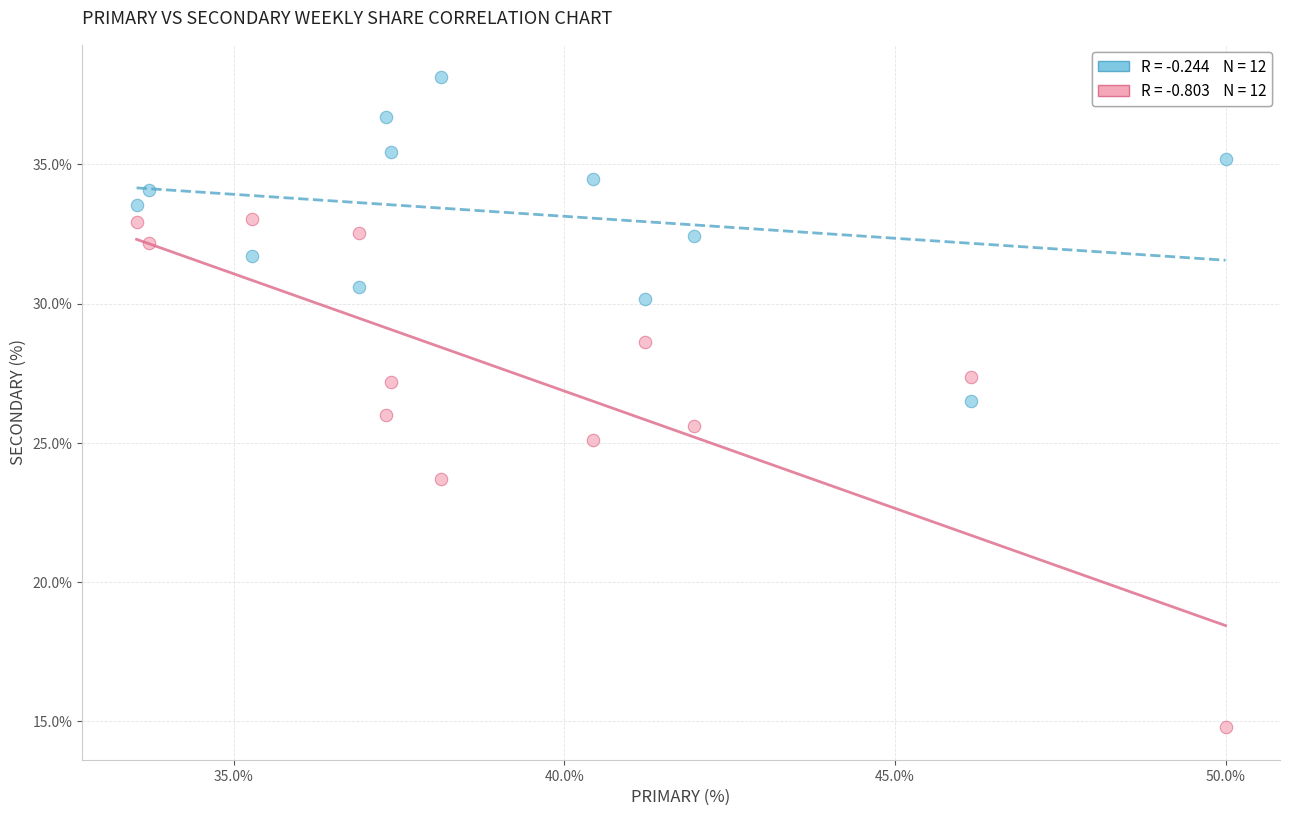

Across all data points, what is the range of Y values (max minus min)?

23.4